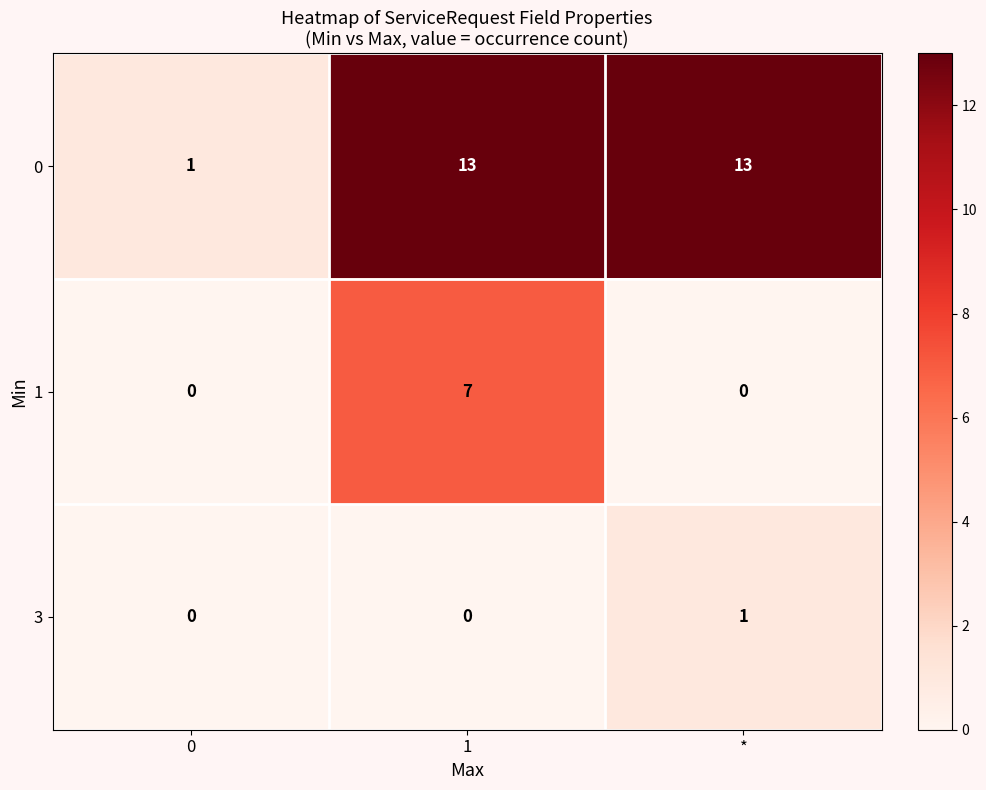

List the series in order of their peak value, highest first.

0, 1, 3